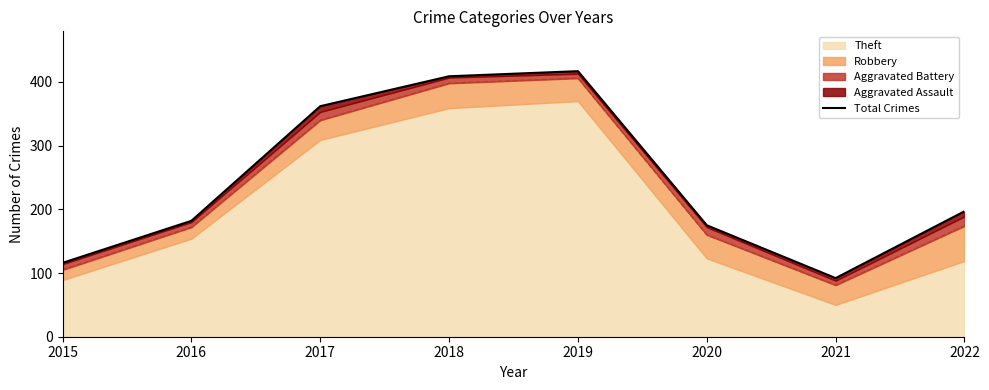

True or false: the data shows 75 at 2016.

False